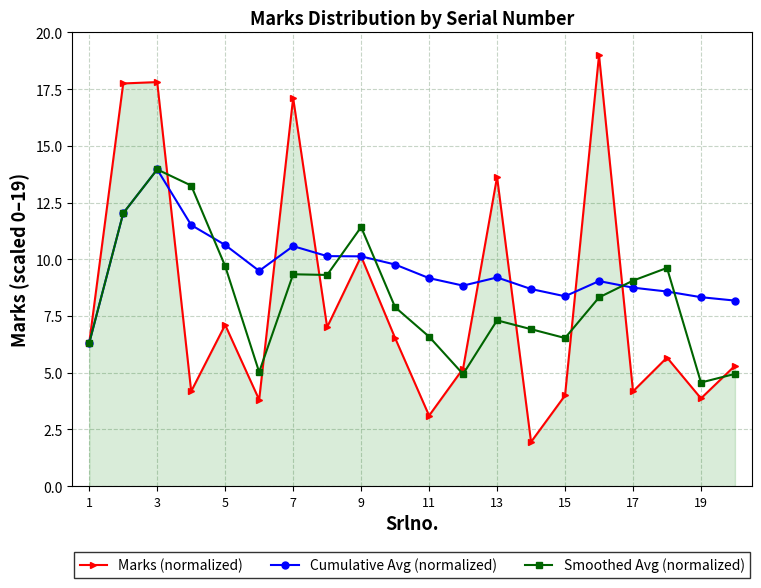

Which series has the largest total across all categories?

Cumulative Avg (normalized)